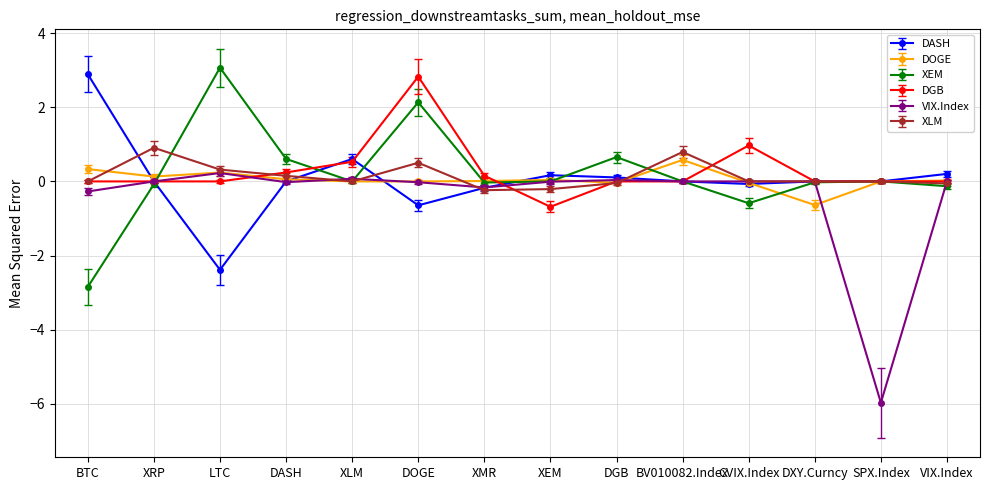

What is the smallest value displayed?

-6.0